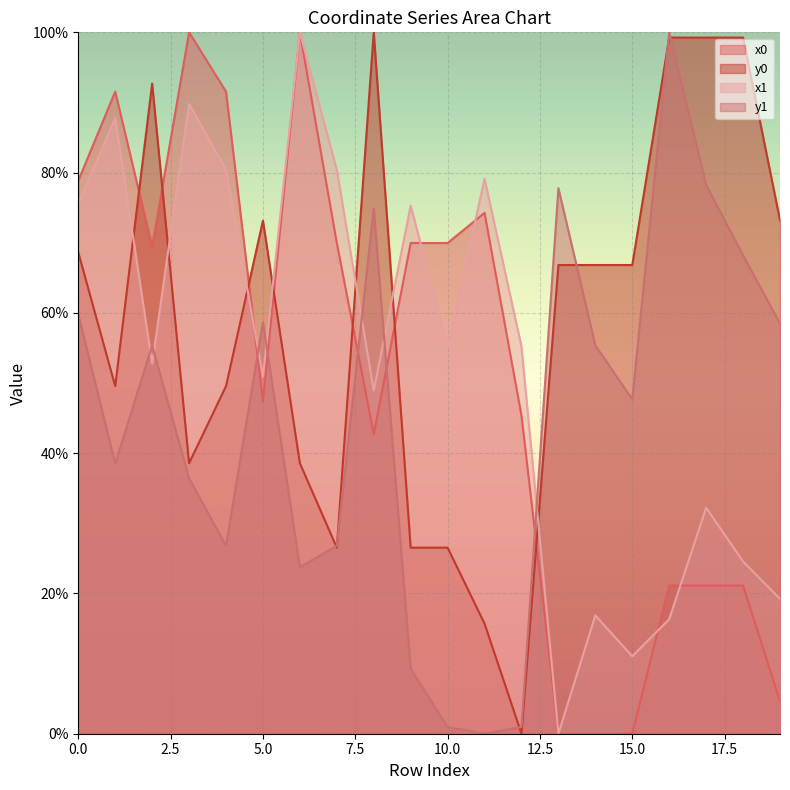

Between 5 and 6, which series saw the biggest shift?

x0